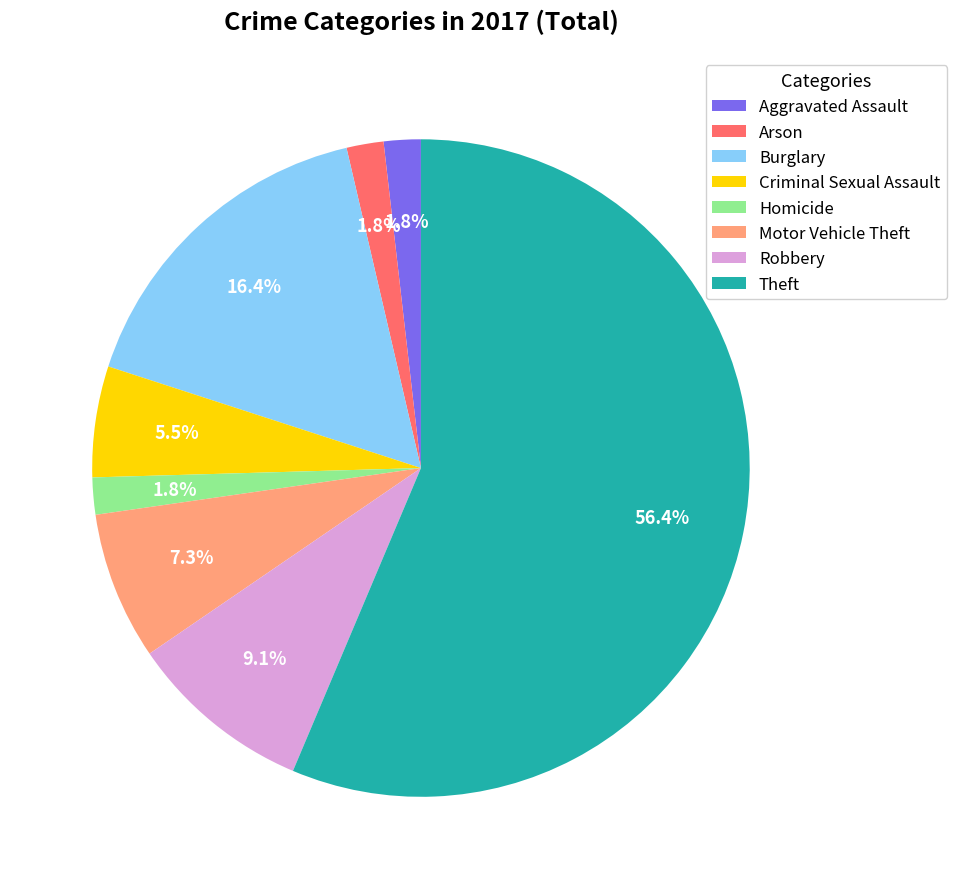

Is the sum of Theft and Criminal Sexual Assault greater than half?

Yes